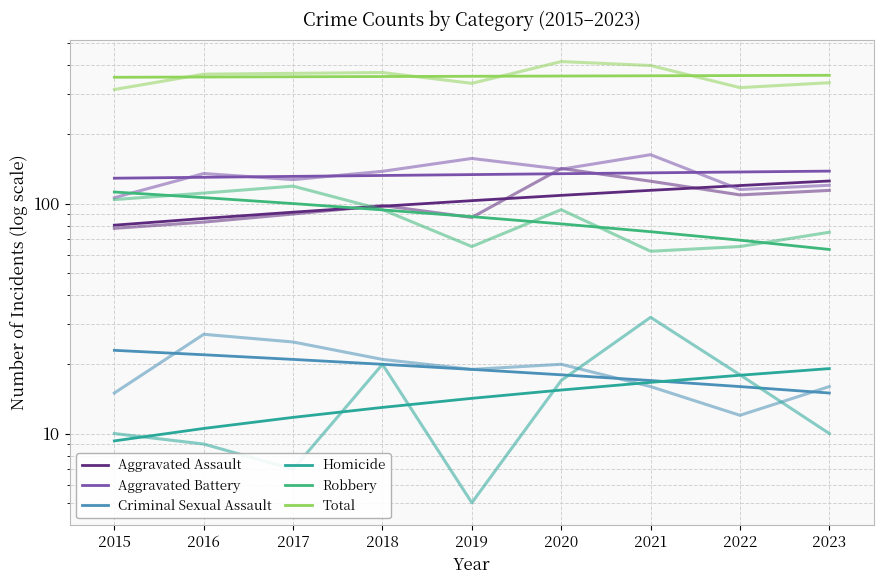

Which series changed the most between 2016 and 2017?

Robbery